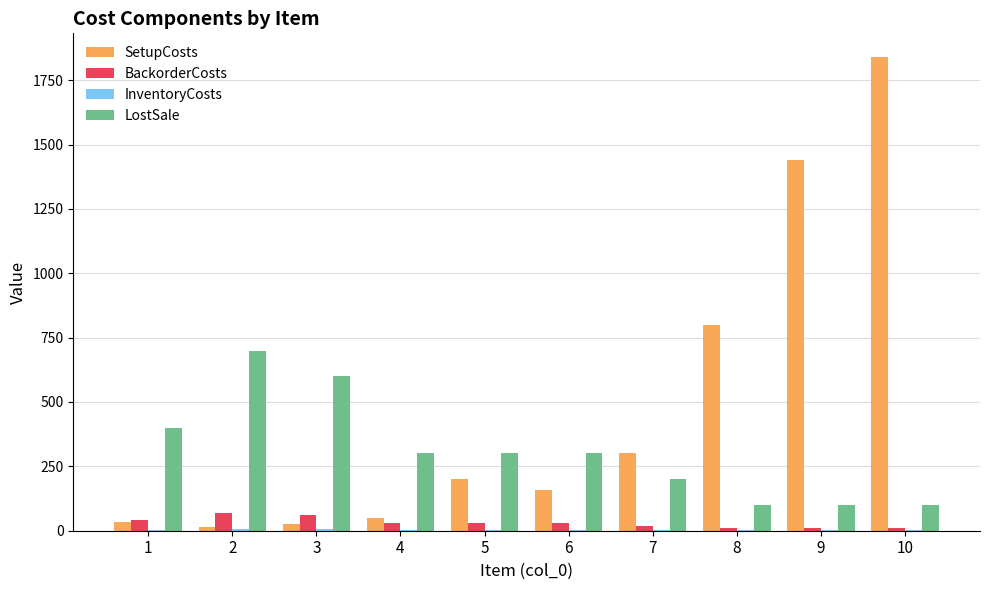

Count the number of categories in the chart.

10